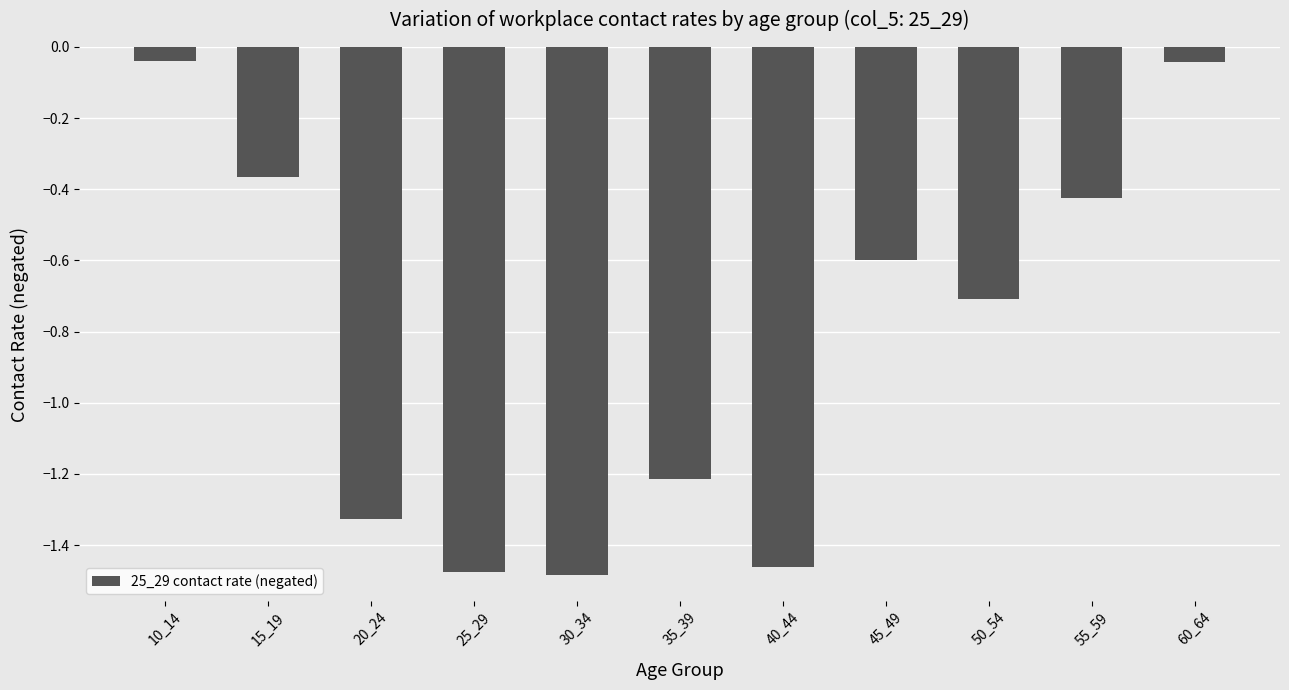

What is the difference between the values at 20_24 and 40_44?

0.1